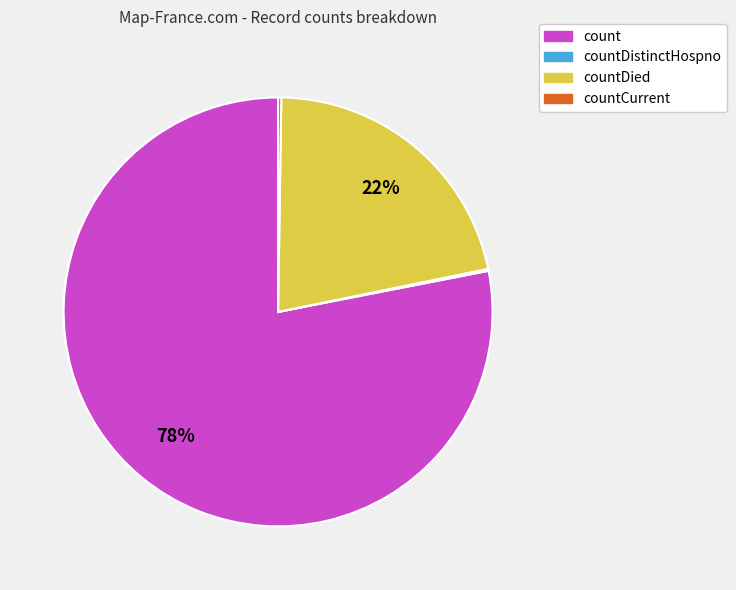

Is there any slice that represents more than half of the pie?

Yes